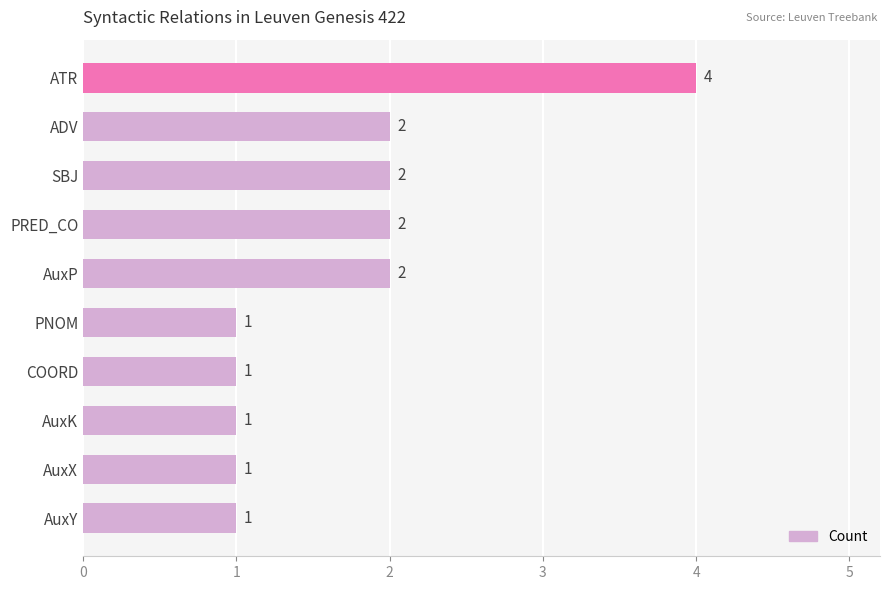

How many distinct data groups are displayed?

1